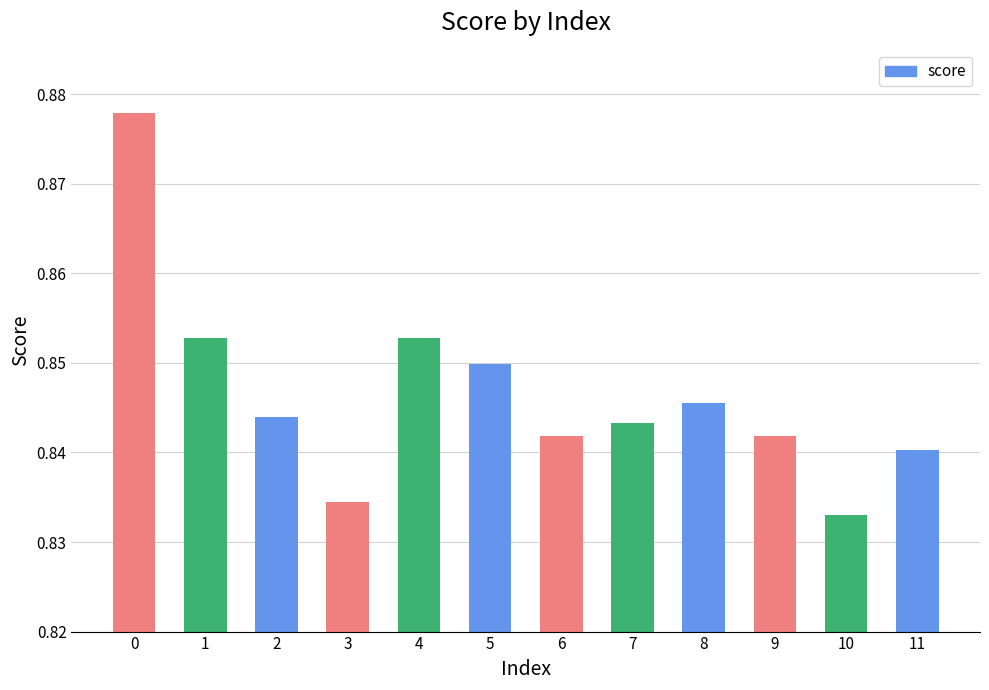

Between 4 and 11, which is larger?

4